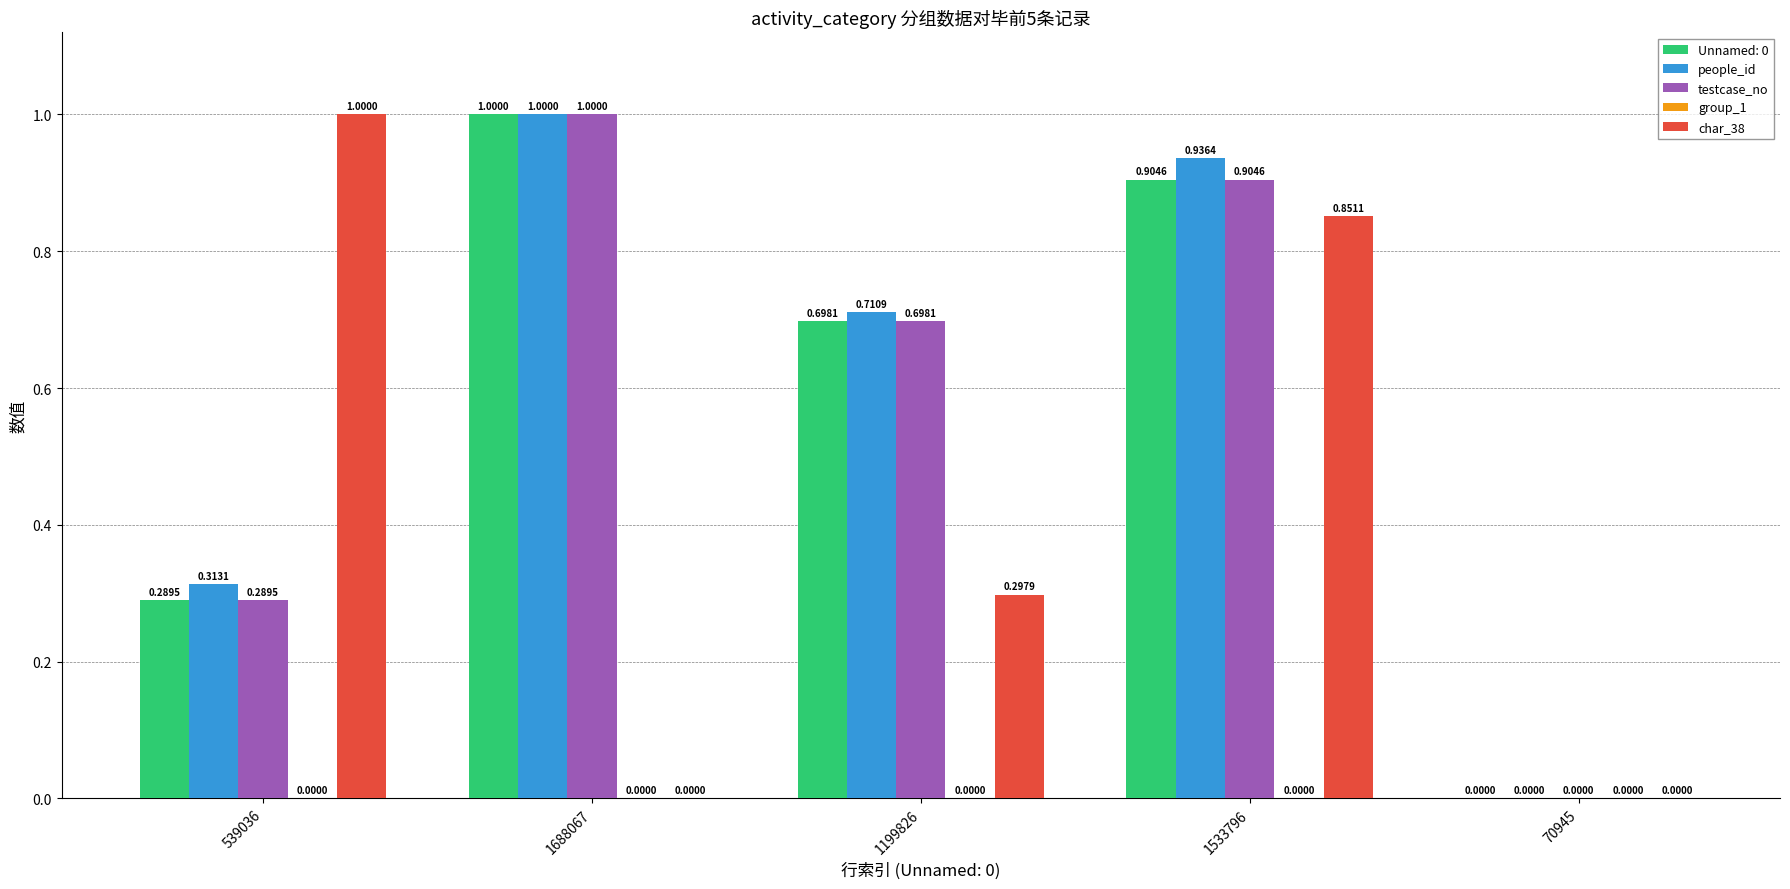

Are the bars grouped side by side (vs. stacked)?

Yes